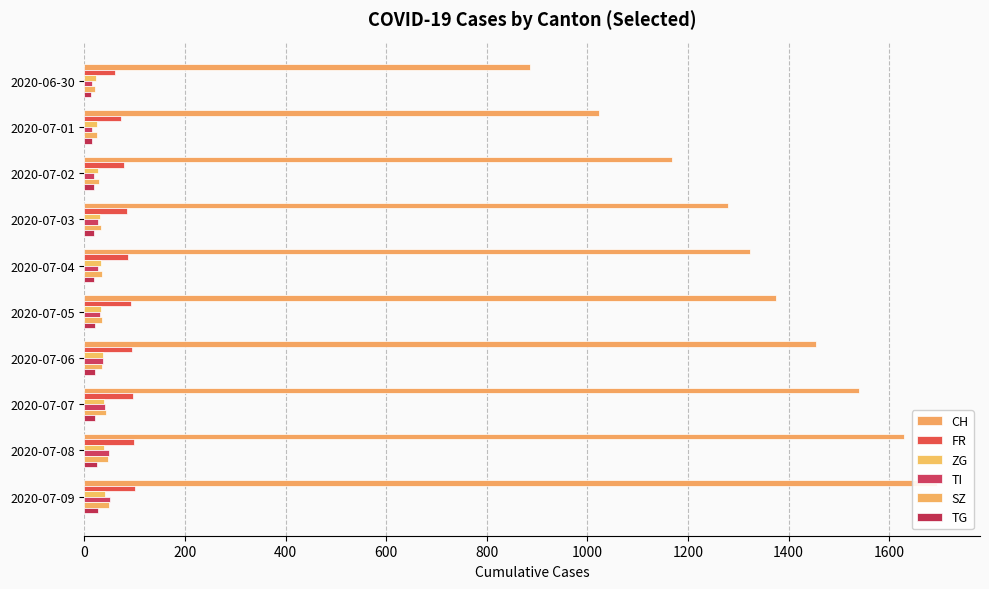

What are all the series names shown in the legend?

CH, FR, ZG, TI, SZ, TG